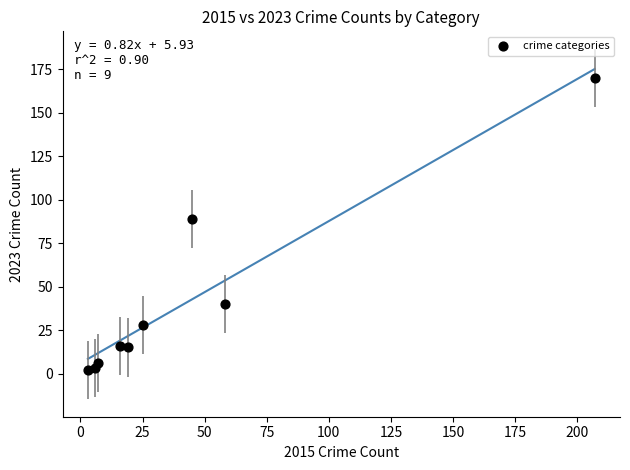

What is the average Y value?

41